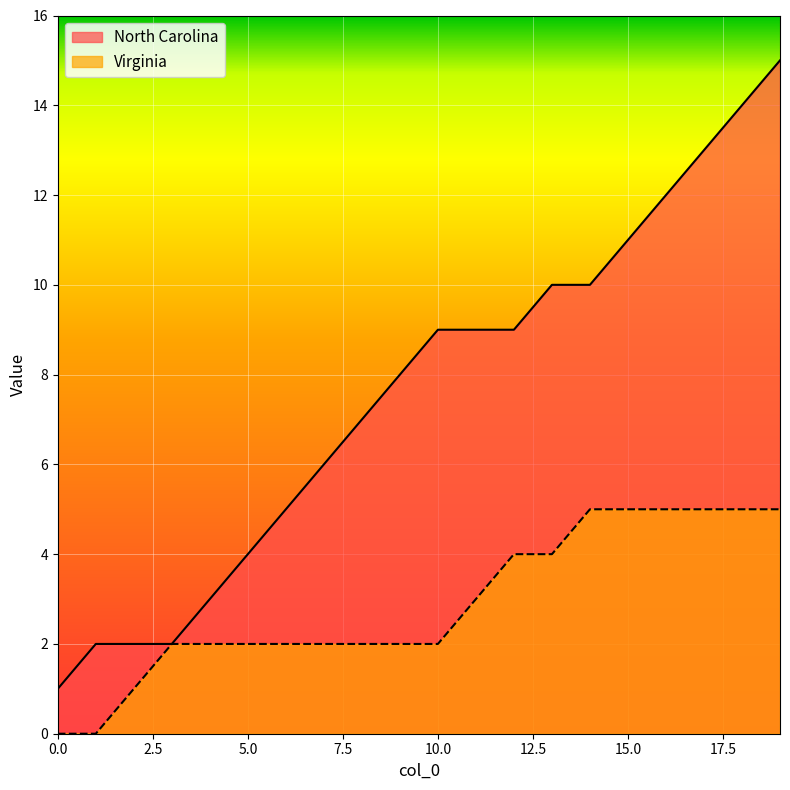

True or false: Virginia and North Carolina intersect in this chart.

False